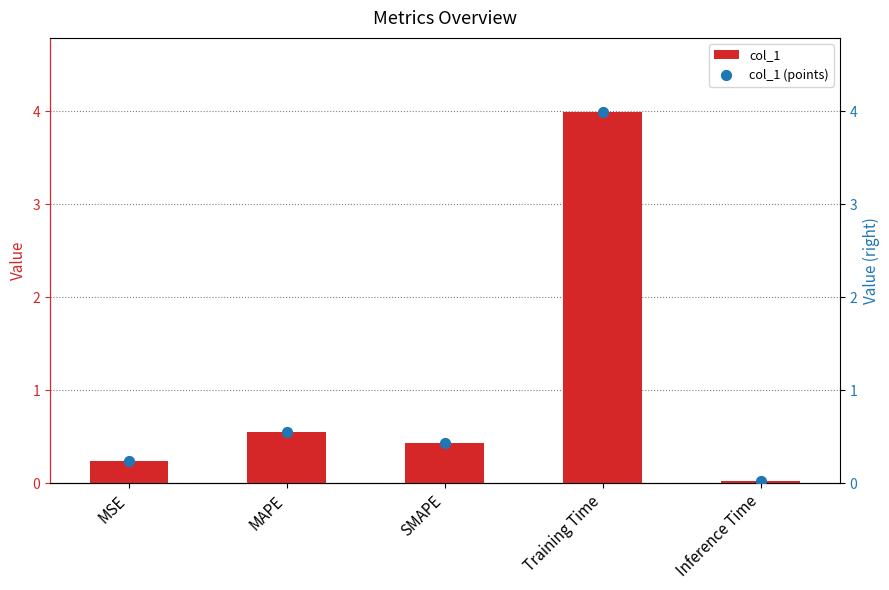

Which series has the widest spread of Y values?

col_1